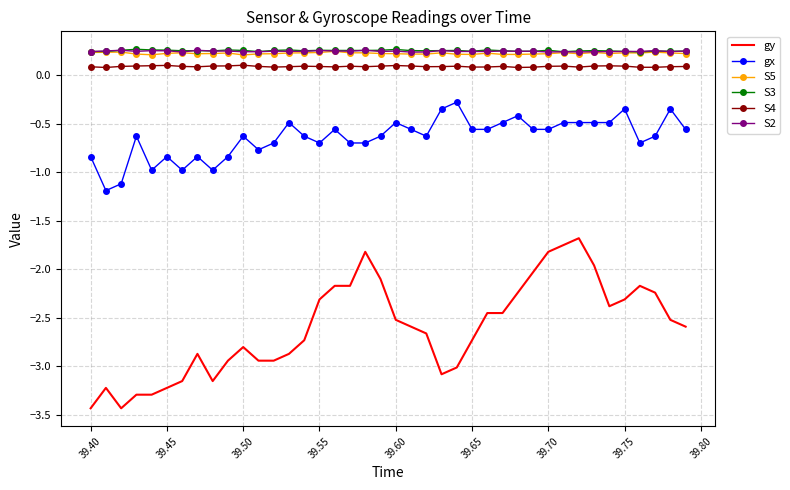

What is the minimum value shown in the chart?

-3.4